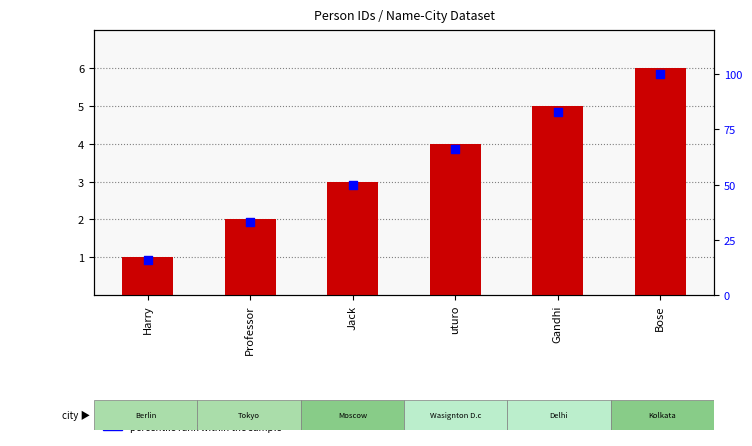

At how many categories does at least one series exceed 49?

4